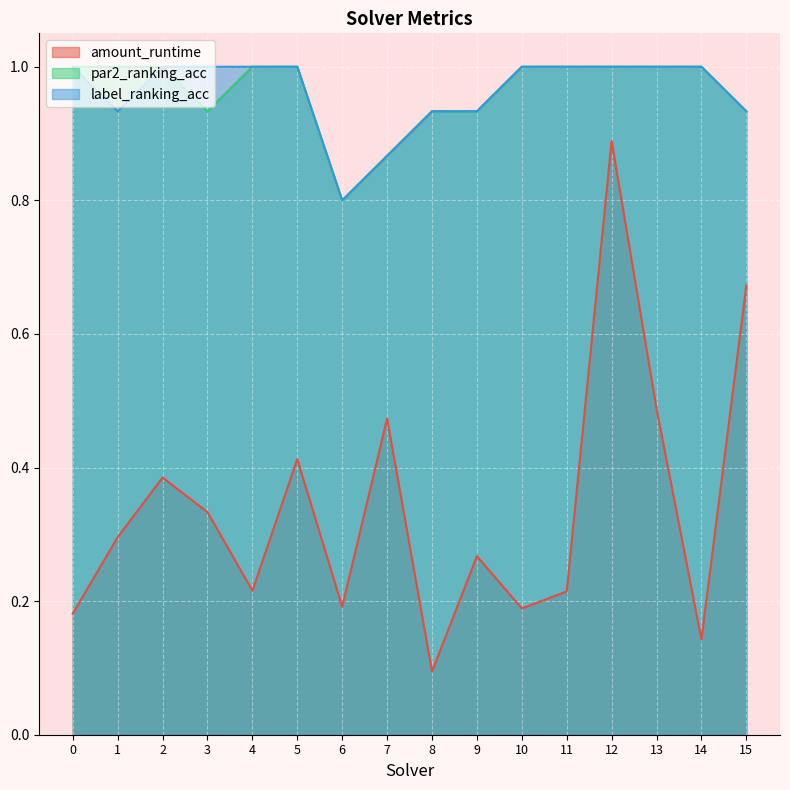

Rank the series at 9 from lowest to highest value.

amount_runtime, par2_ranking_acc, label_ranking_acc